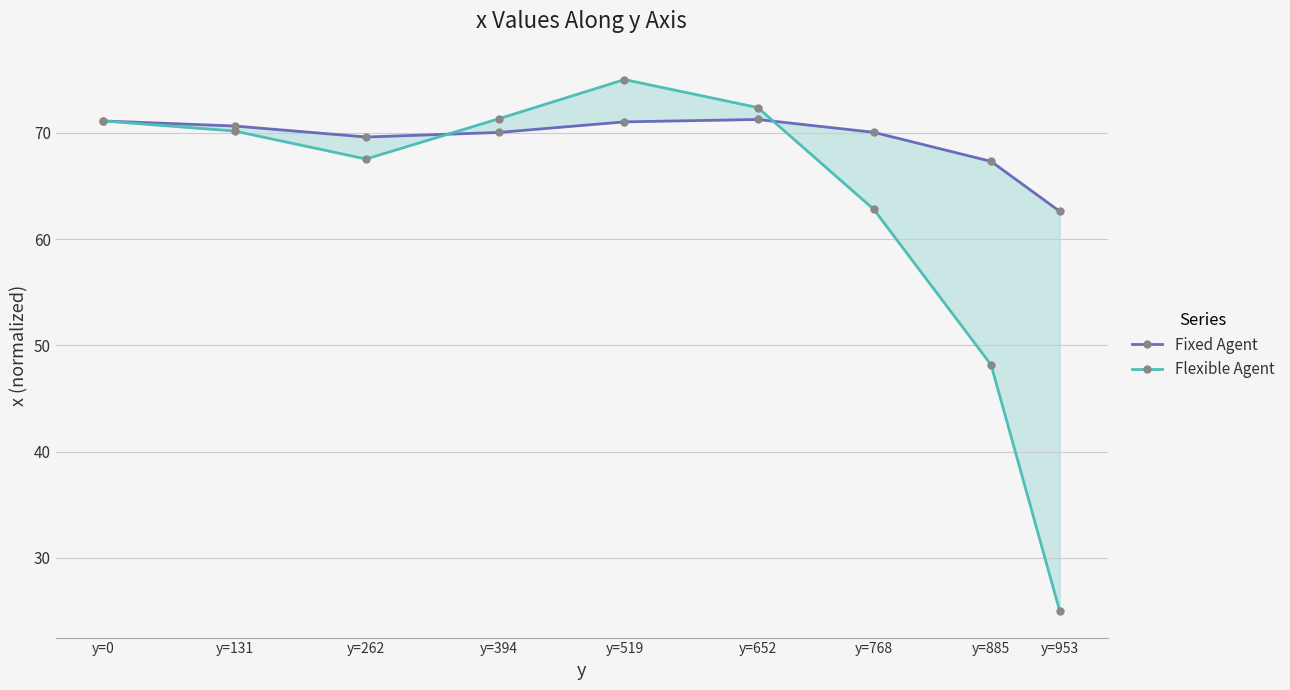

What is the sum of the Flexible Agent values at y=652 and y=262?

139.9